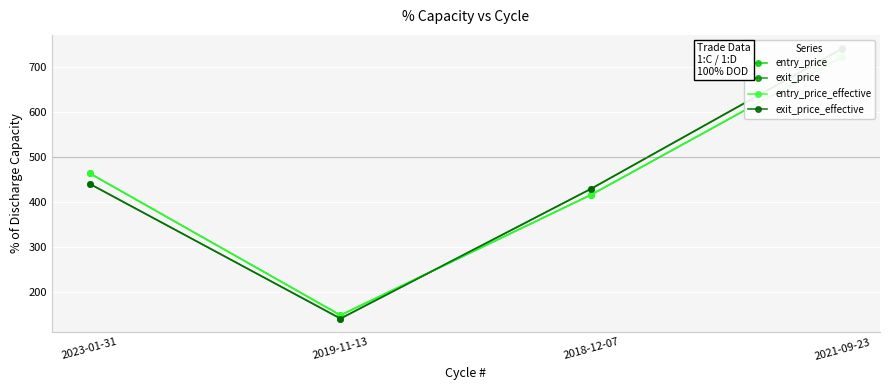

What is the maximum value shown in the chart?

740.4